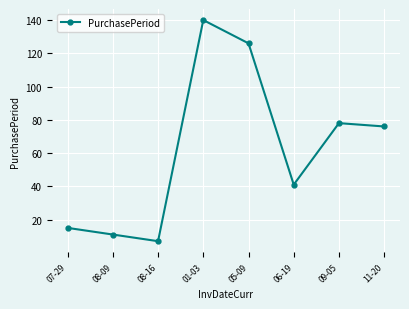

Rank the categories by value from lowest to highest.

08-16, 08-09, 07-29, 06-19, 11-20, 09-05, 05-09, 01-03